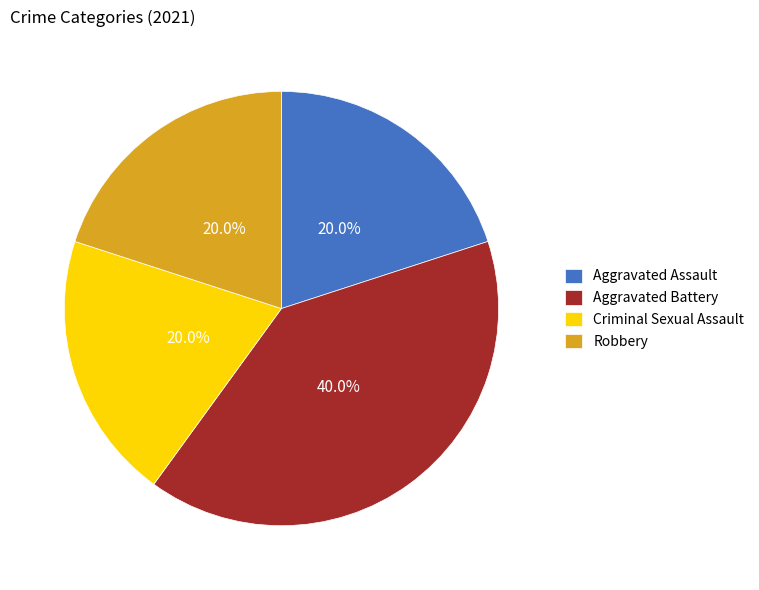

Count the number of slices in the pie.

4